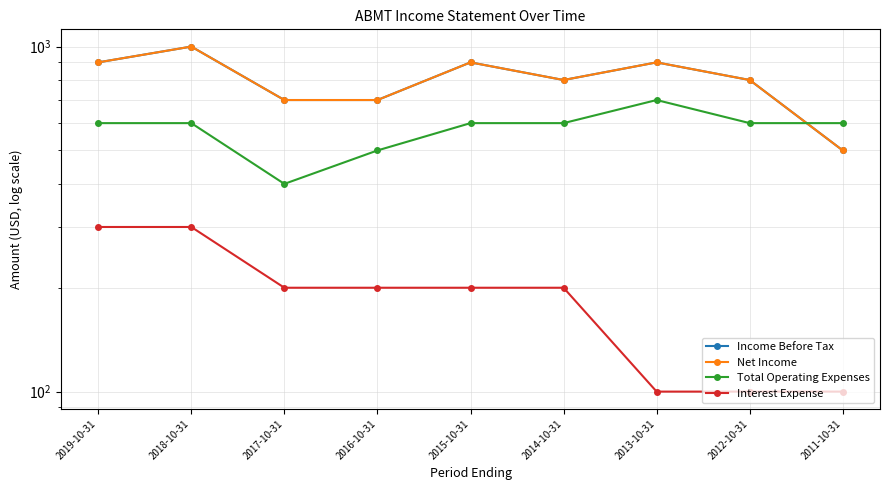

How many values in the Interest Expense series are below 200?

3